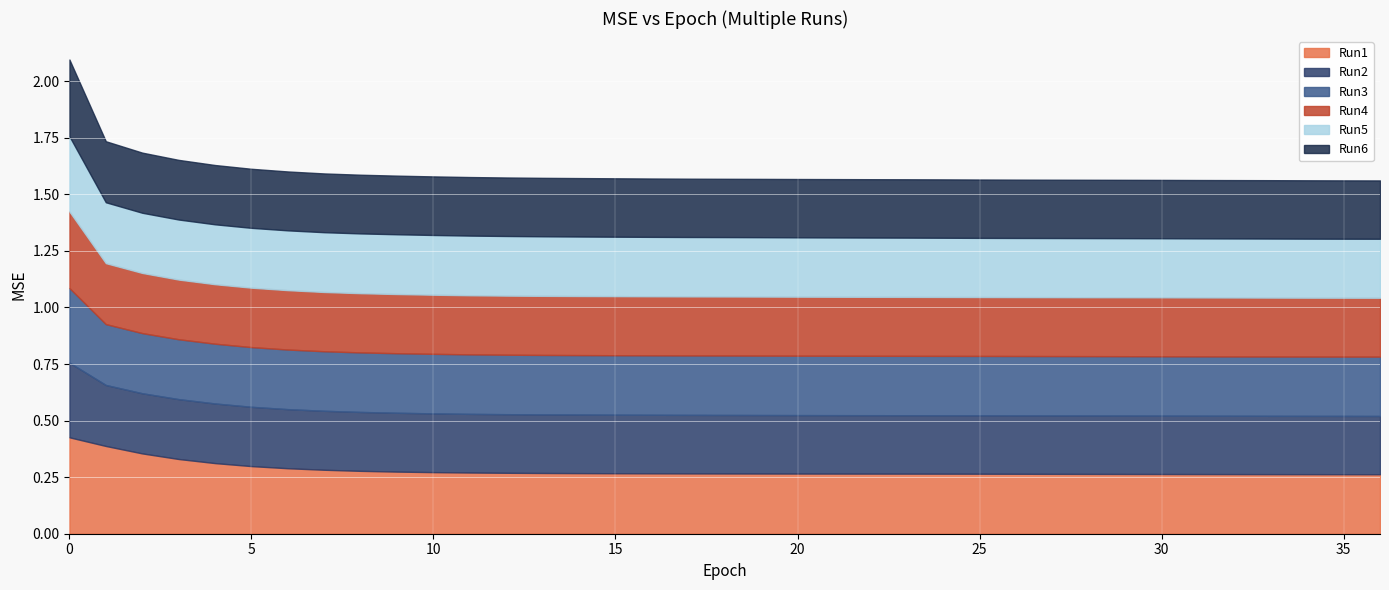

What is the value of the Run5 point at the 20th from the left?

0.3